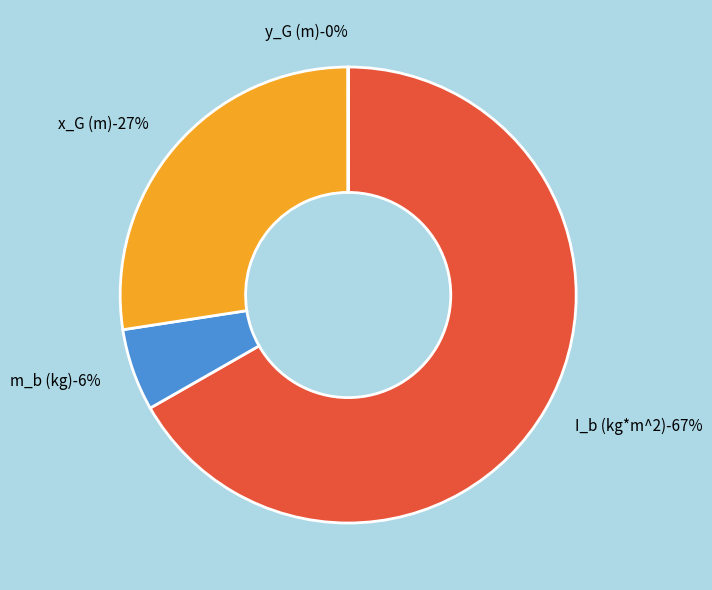

What is the change in value from I_b (kg*m^2) to m_b (kg)?

-1.5